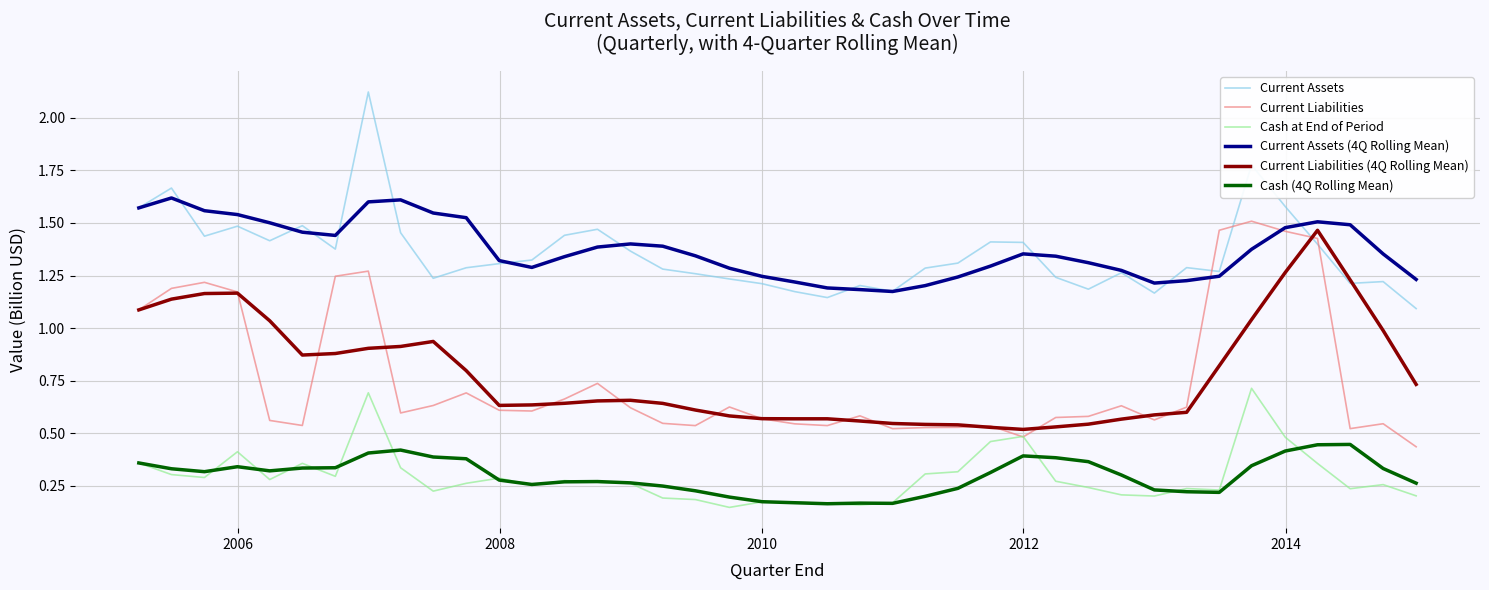

True or false: Current Assets and Cash (4Q Rolling Mean) cross at least once.

False